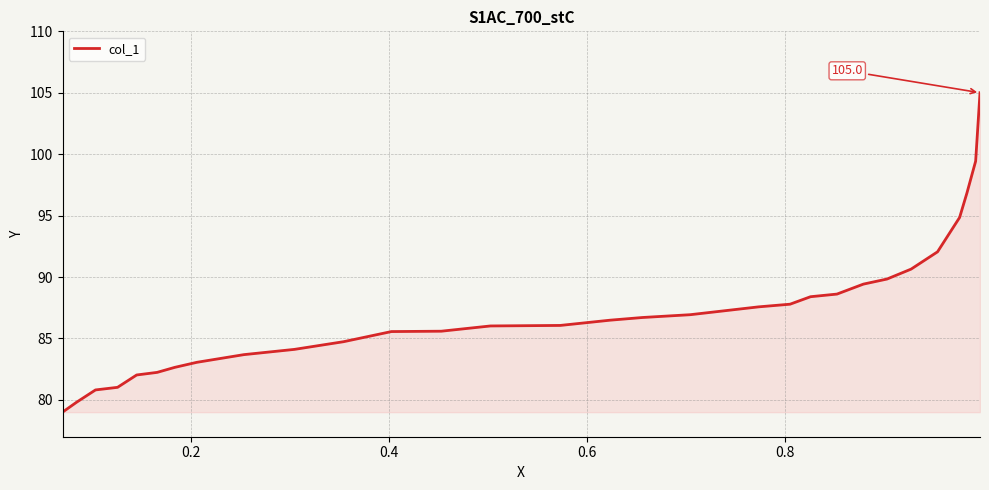

What is the difference between the maximum and second lowest values?

25.2